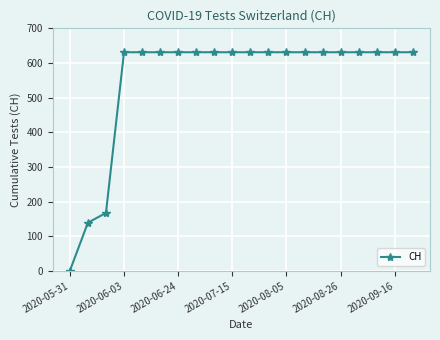

What is the greatest value displayed?

631